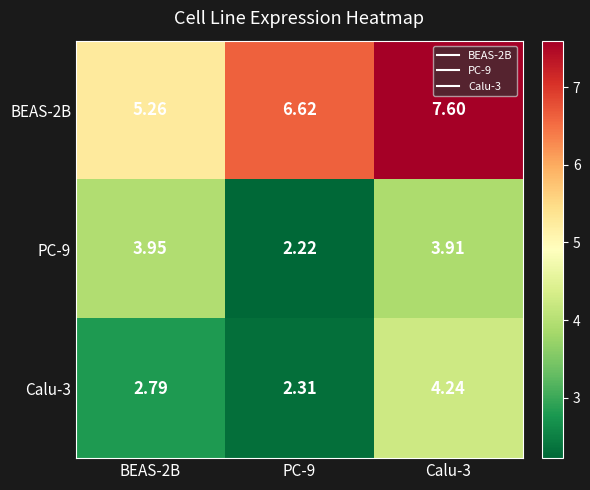

At which category is the sum across all series the highest?

Calu-3